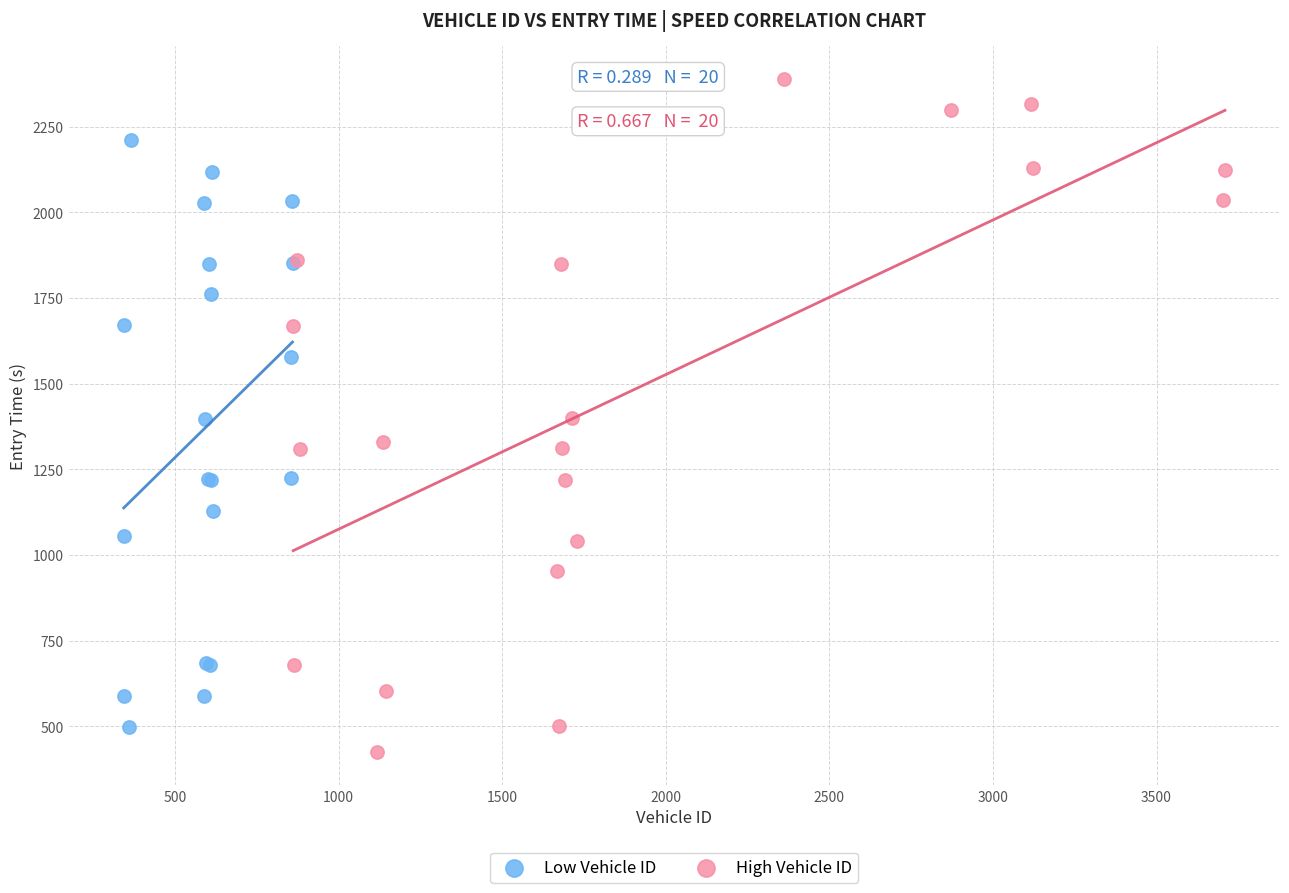

Which series contains the highest Y value?

High Vehicle ID